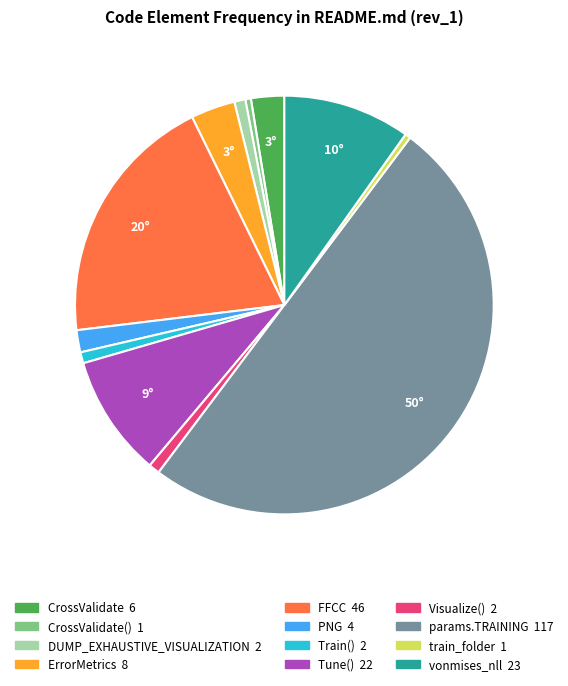

How many segments does this pie chart have?

12